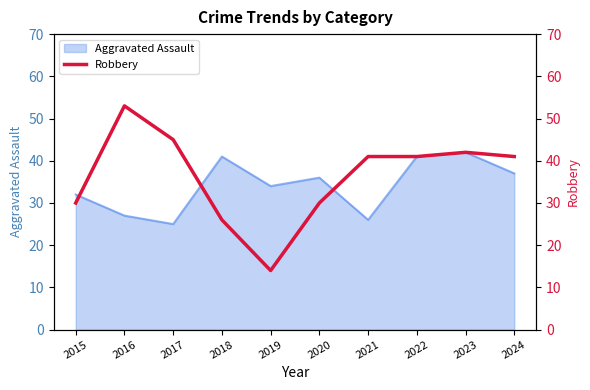

The Aggravated Assault series shows 27 at 2016. True or false?

True